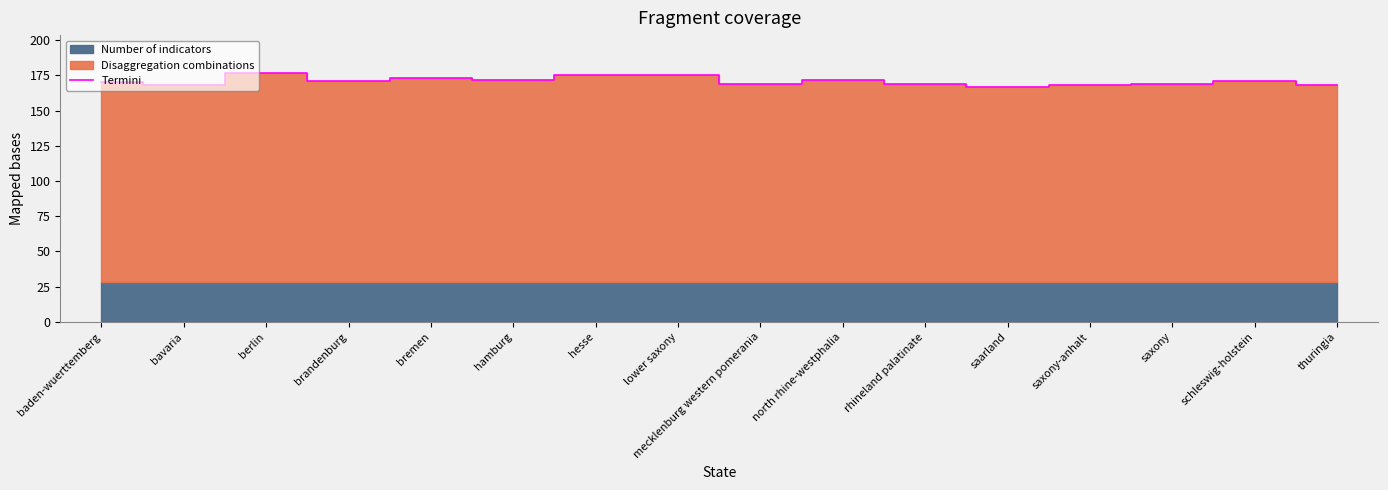

What is the minimum value shown in the chart?

167